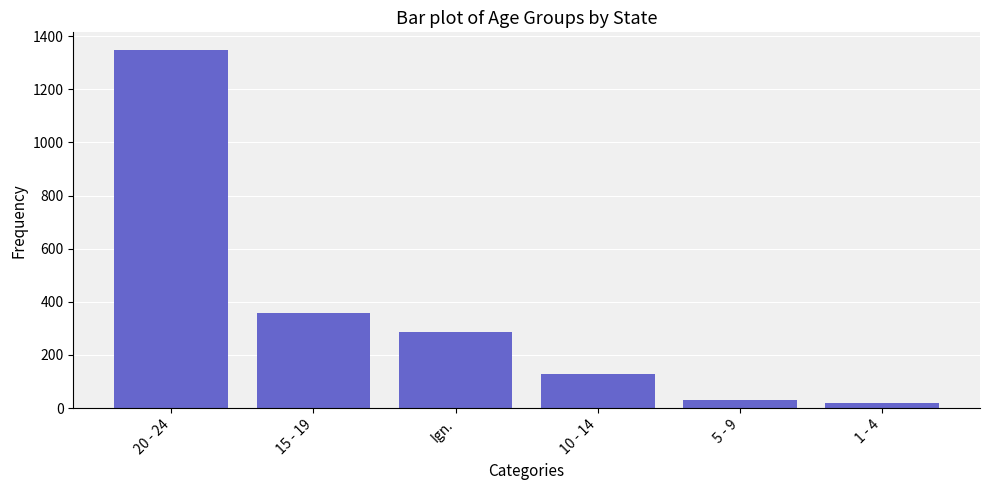

What is the minimum value shown in the chart?

21